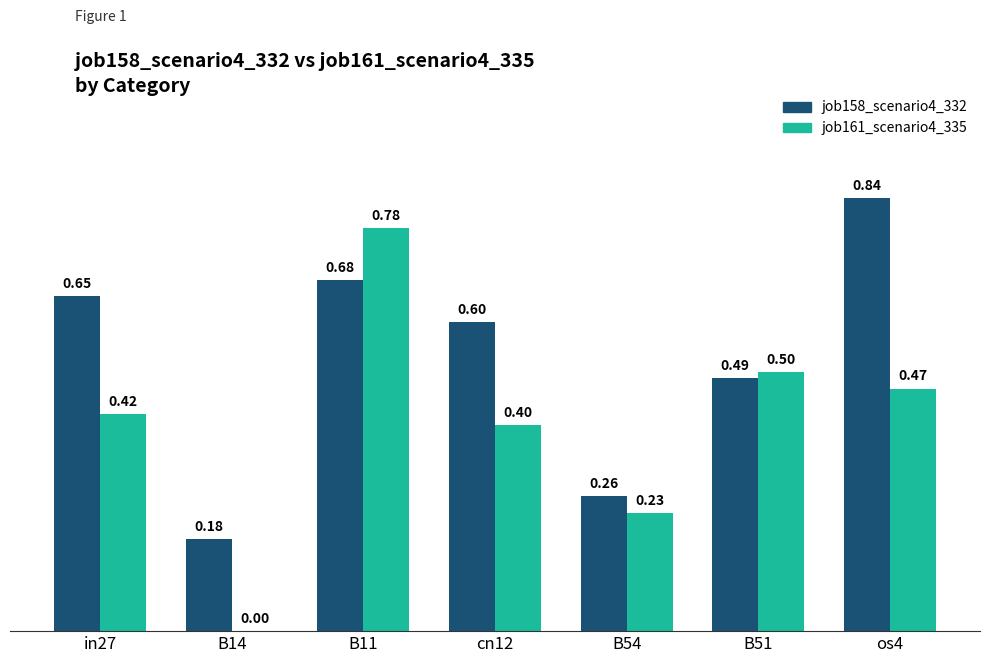

At which category is the sum across all series the highest?

B11